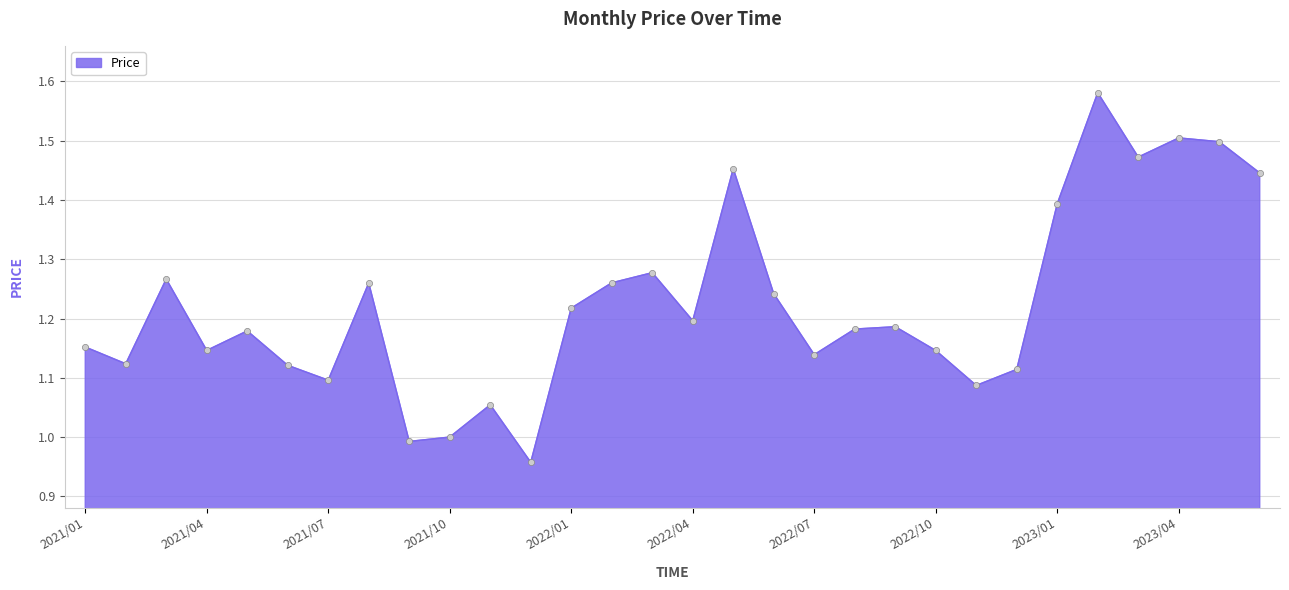

What is the difference between the maximum and minimum values?

0.6